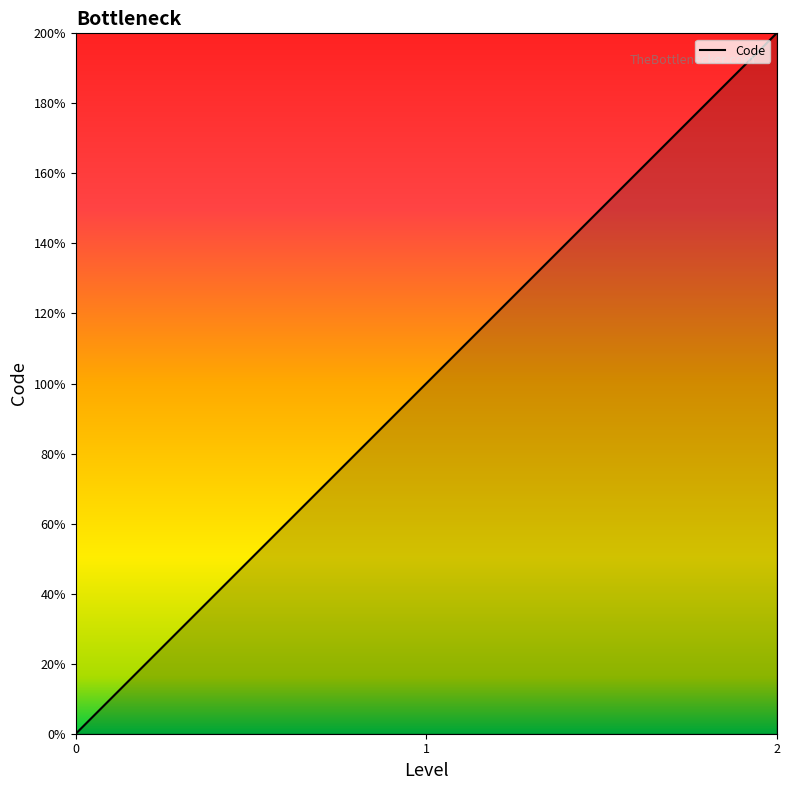

Reading left to right, what are all the values shown in this chart?

0	1	2